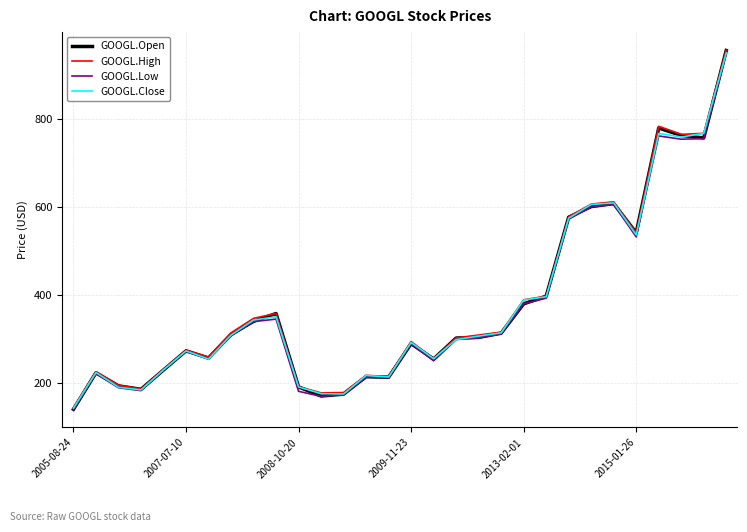

Where does the GOOGL.Close series first go above 305?

7